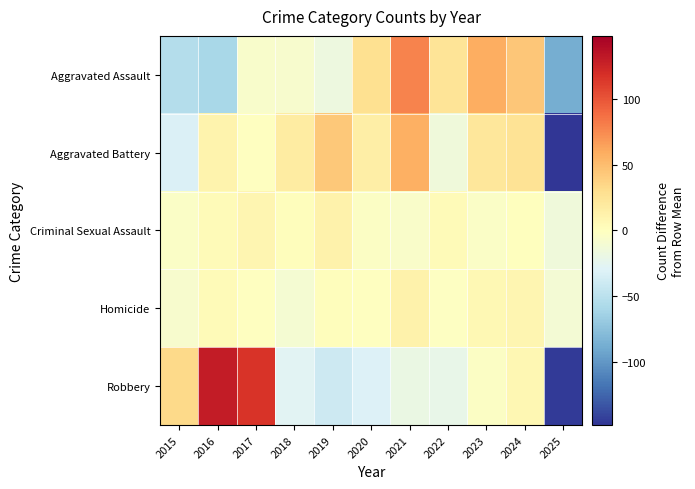

Rank the series by their maximum value, from highest to lowest.

Robbery, Aggravated Assault, Aggravated Battery, Criminal Sexual Assault, Homicide